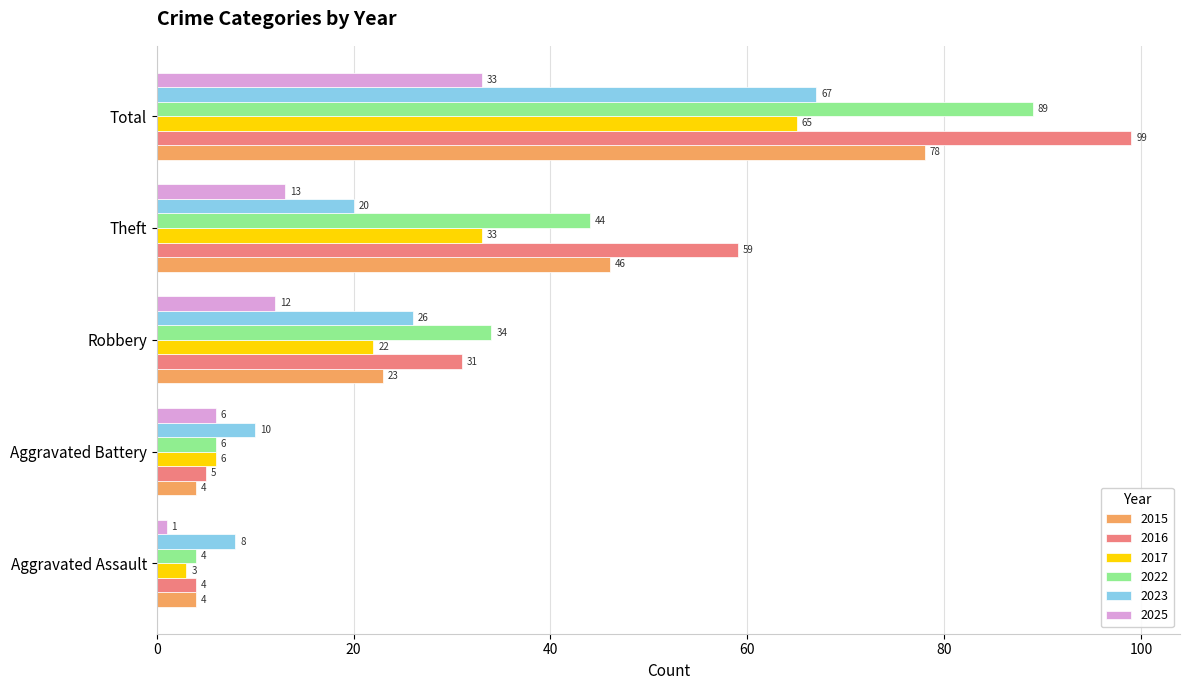

Which category has the highest value in the 2025 series?

Total